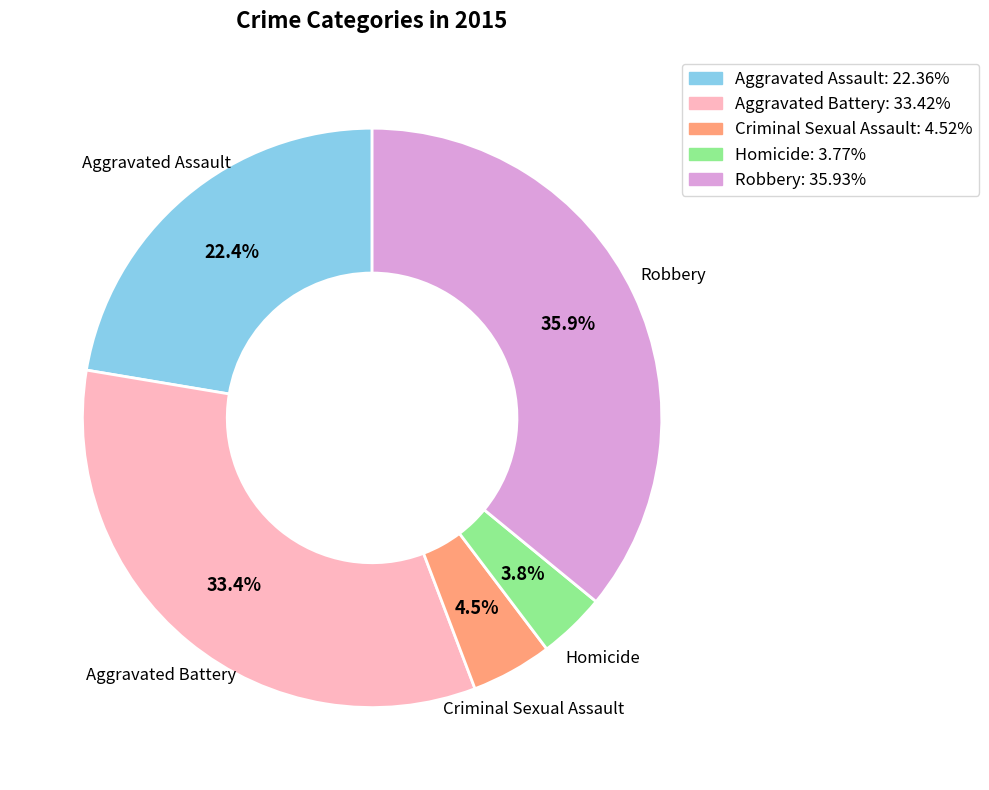

Does any single category account for the majority?

No